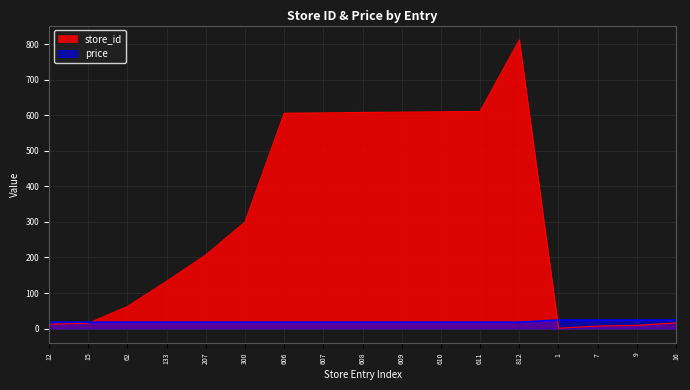

Reading right to left, list all the values displayed in this chart.

store_id: 16=16.0	9=9.0	7=7.0	1=1.0	812=812.0	611=611.0	610=610.0	609=609.0	608=608.0	607=607.0	606=606.0	300=300.0	207=207.0	133=133.0	62=62.0	15=15.0	12=12.0
price: 16=23.9	9=23.9	7=23.9	1=23.9	812=17.9	611=17.9	610=17.9	609=17.9	608=17.9	607=17.9	606=17.9	300=17.9	207=17.9	133=17.9	62=17.9	15=17.9	12=17.9